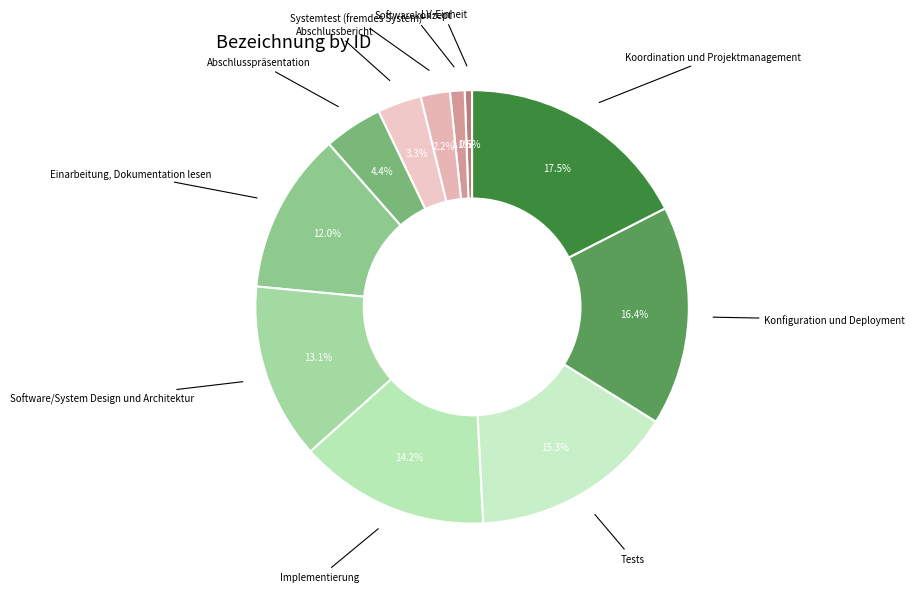

Count the number of slices in the pie.

11